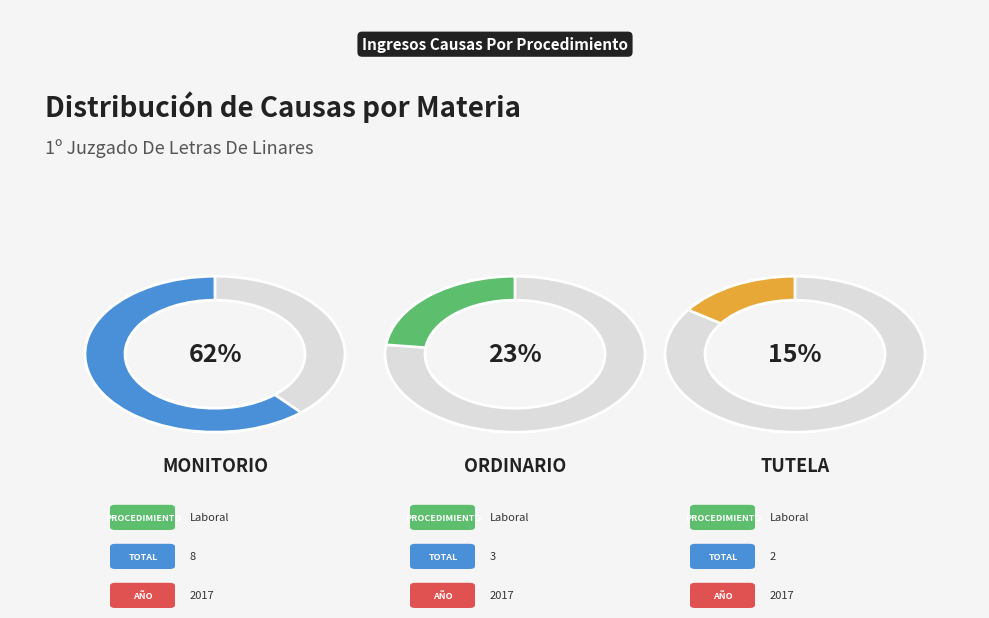

How many slices are in this pie chart?

3